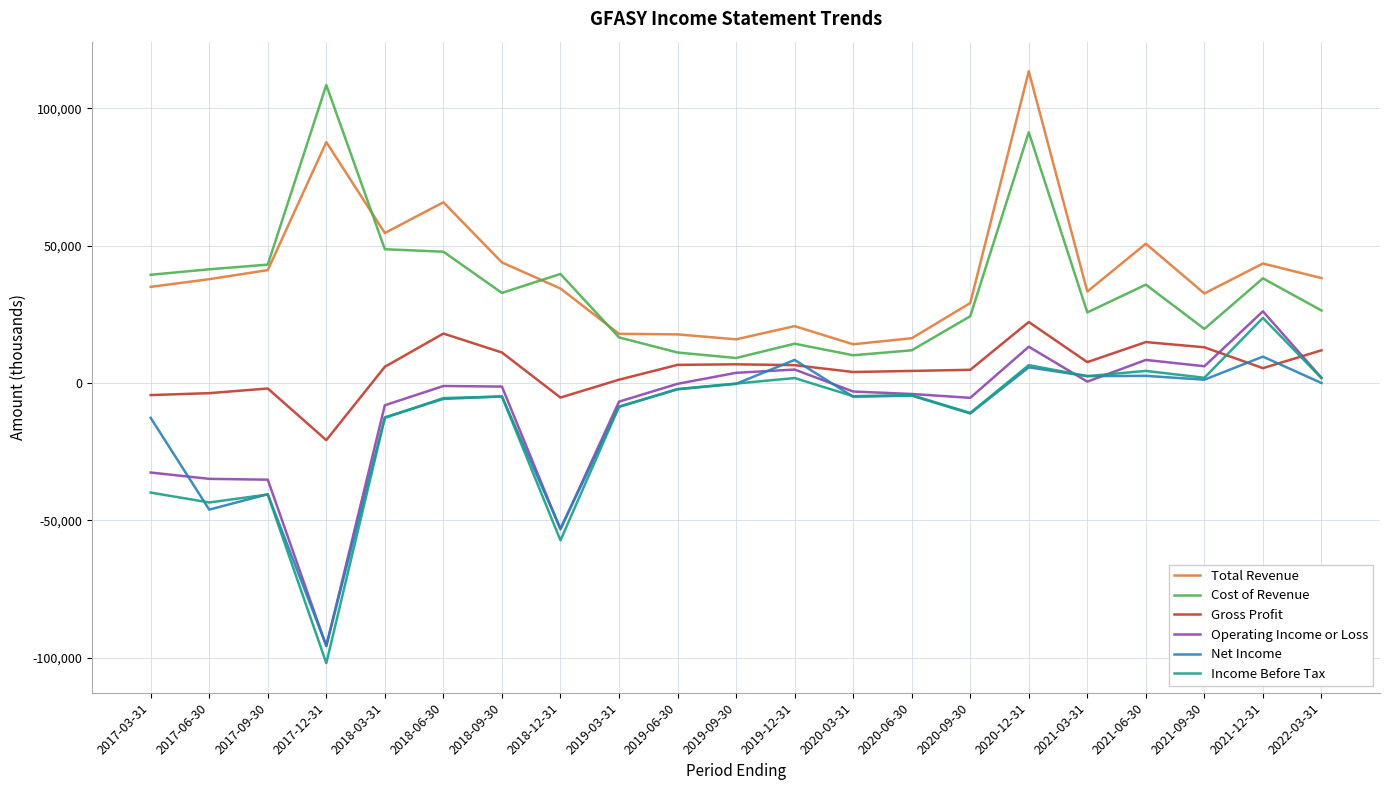

What is the difference between the maximum and minimum values in the Gross Profit series?

43000